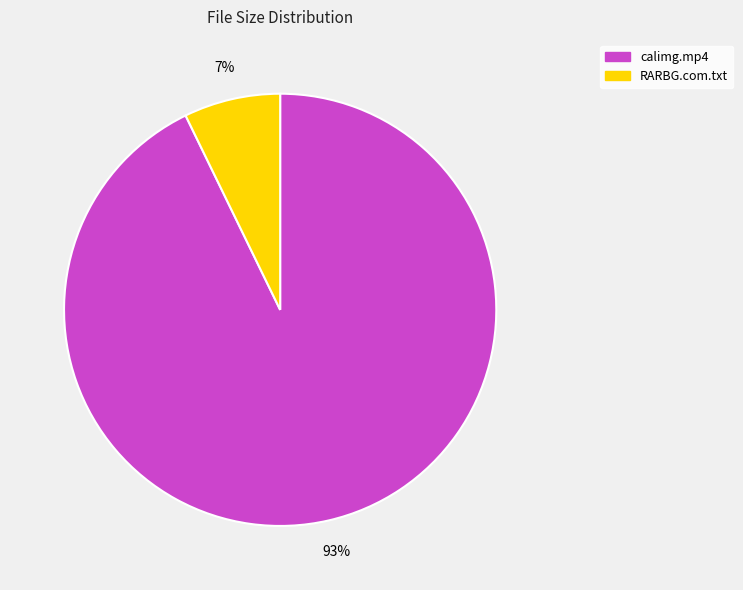

To the nearest percent, what portion does RARBG.com.txt represent?

7%